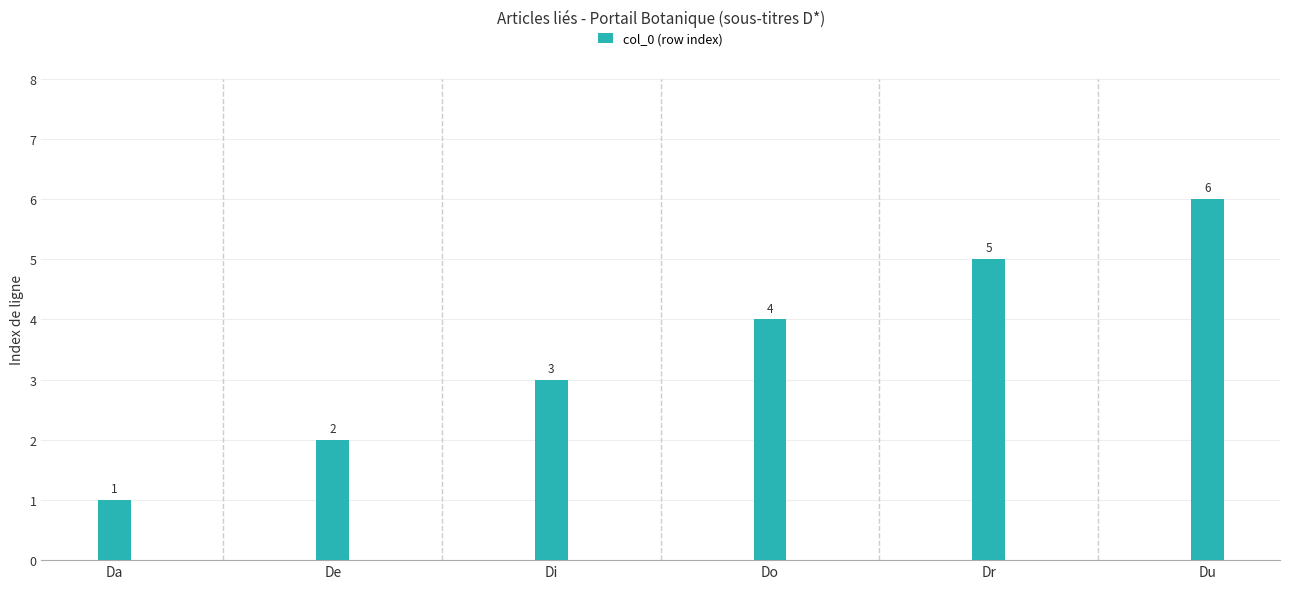

How many bars are there in total?

6